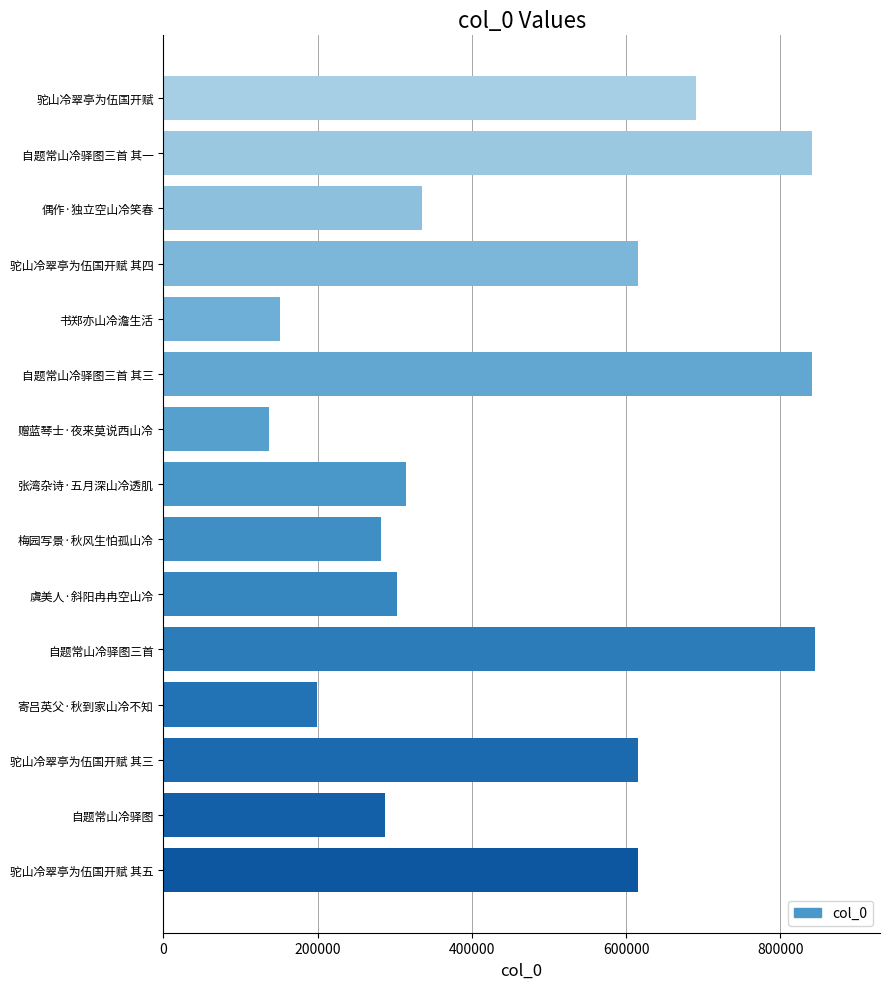

The value at 偶作·独立空山冷笑春 is 502521. True or false?

False